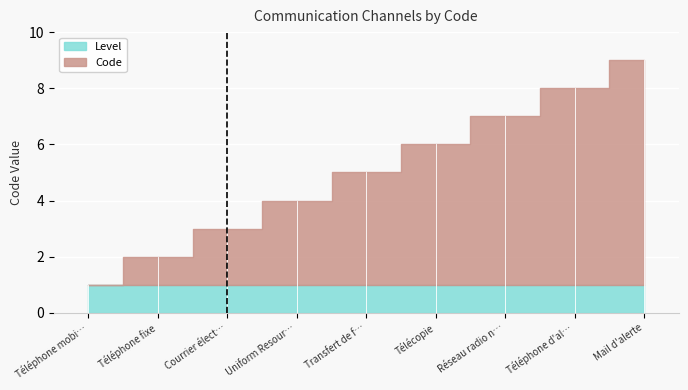

What is the smallest value displayed?

1